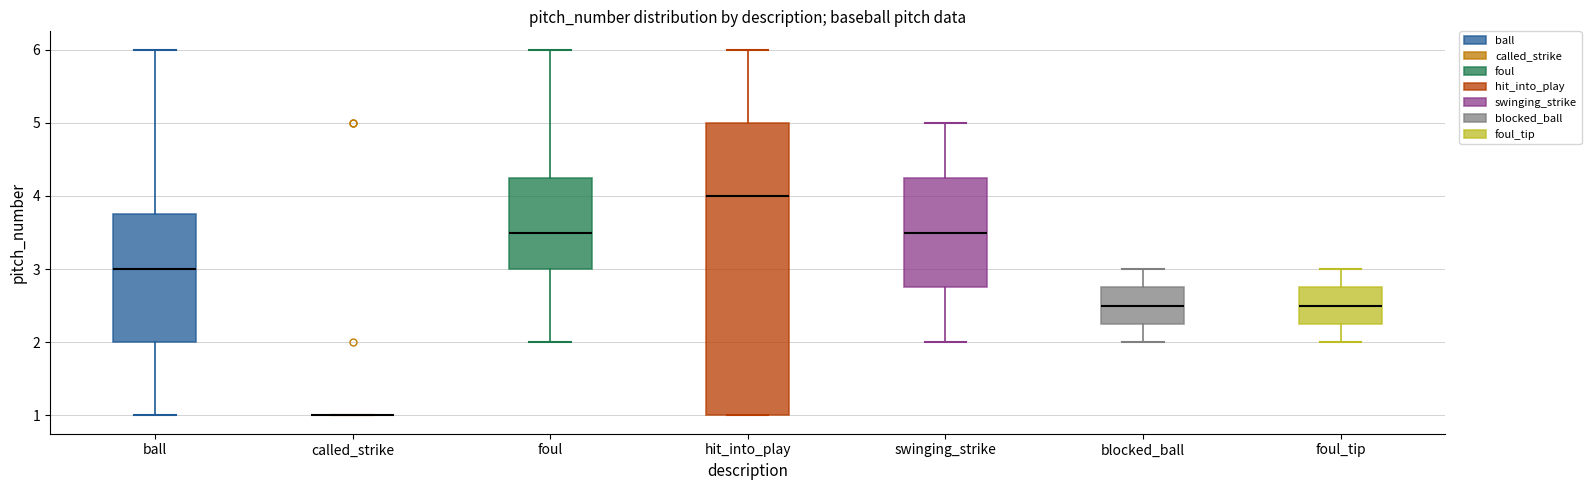

Reading left to right, transcribe this box plot: for each box, give where its median line is, the range the box spans, and where its two whiskers end, as read against the y-axis. The values are not printed on the chart, so give them approximately, as read against the axis.

ball: median 3.0, box 2.0 to 3.8, whiskers 1.0 to 6.0
called_strike: box collapsed to a line at 1.0, whiskers 1.0 to 1.0
foul: median 3.5, box 3.0 to 4.3, whiskers 2.0 to 6.0
hit_into_play: median 4.0, box 1.0 to 5.0, whiskers 1.0 to 6.0
swinging_strike: median 3.5, box 2.8 to 4.3, whiskers 2.0 to 5.0
blocked_ball: median 2.5, box 2.3 to 2.8, whiskers 2.0 to 3.0
foul_tip: median 2.5, box 2.3 to 2.8, whiskers 2.0 to 3.0